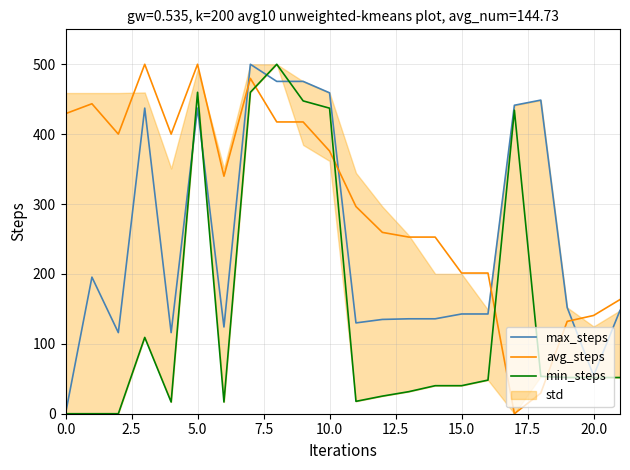

What is the highest value of the max_steps series?

500.0